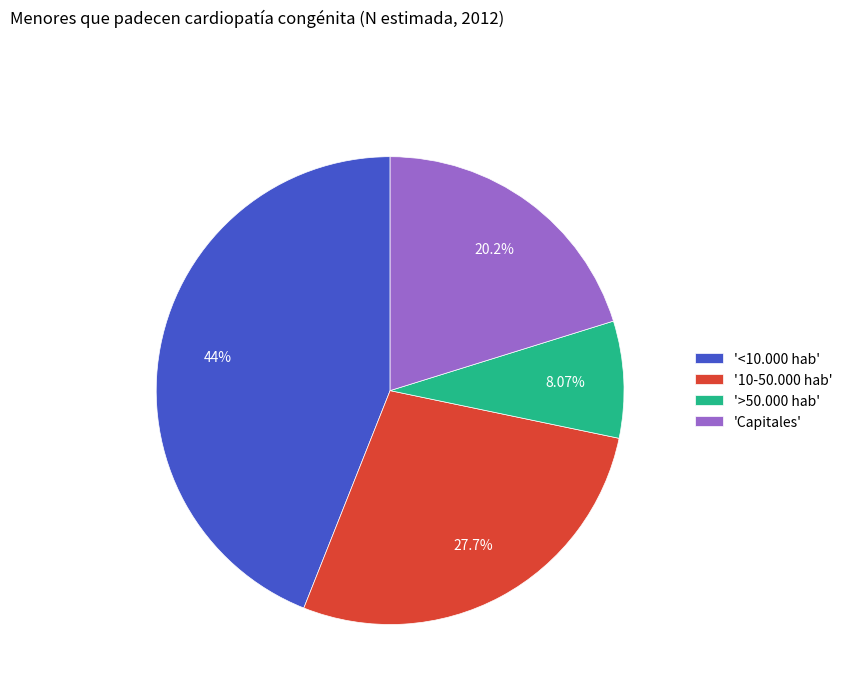

Is there a majority slice in this chart?

No